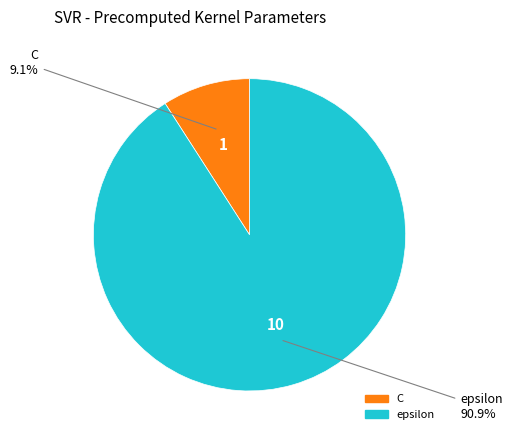

Count the number of slices in the pie.

2